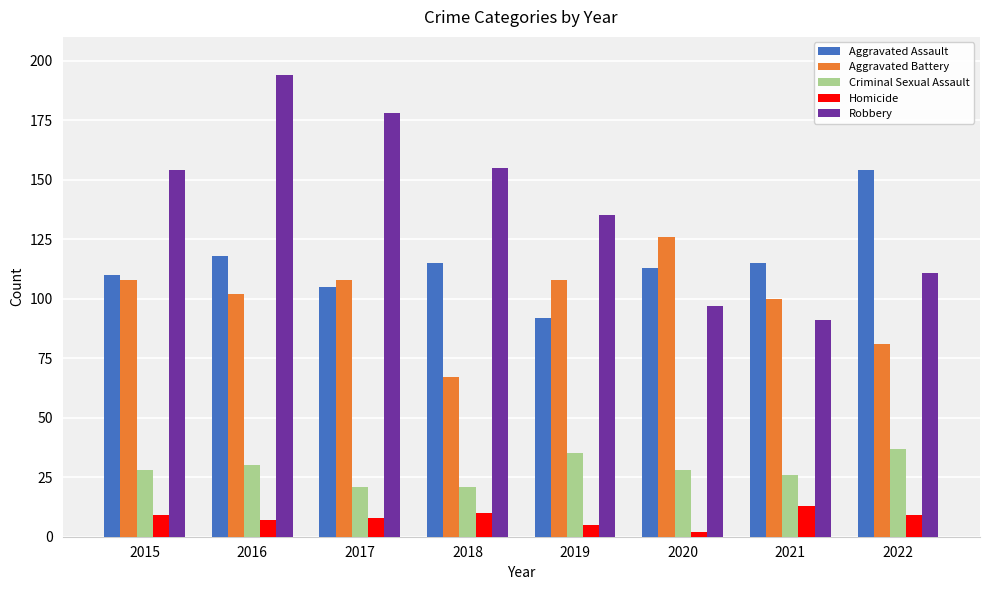

What is the minimum value shown in the chart?

2